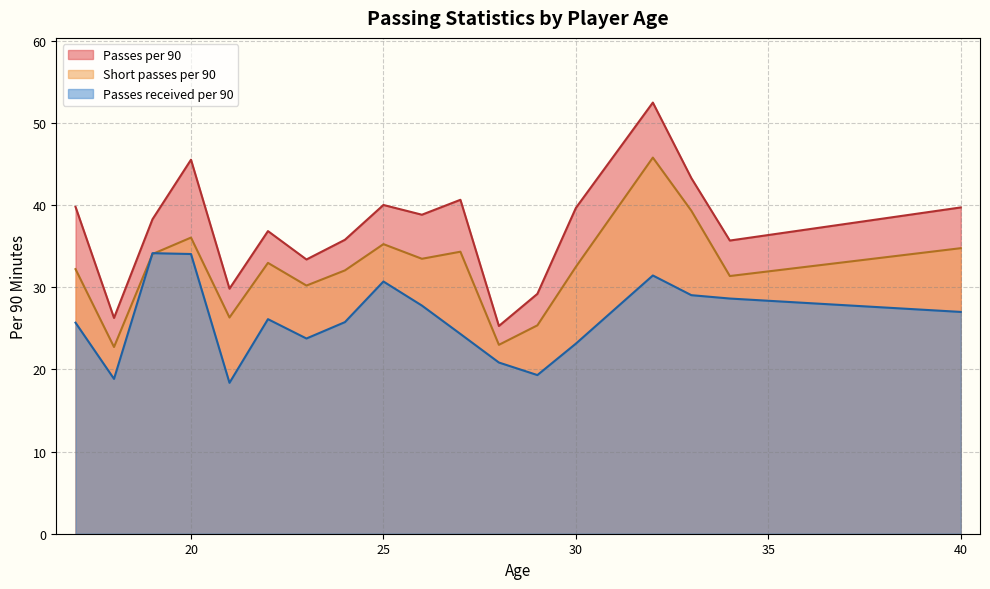

In Short passes per 90, how many points are lower than both neighbors (excluding endpoints)?

6